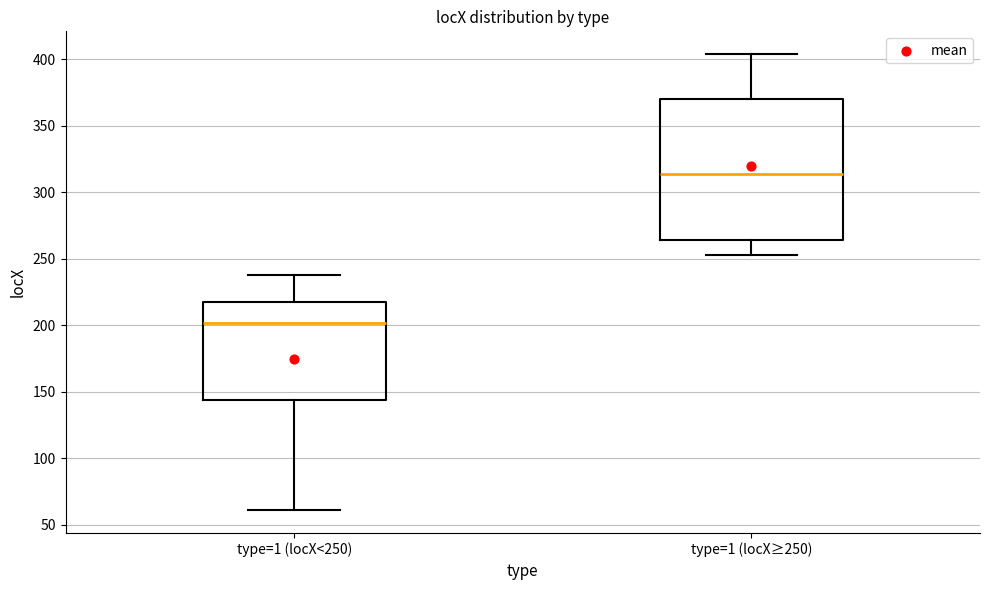

Reading left to right, transcribe this box plot: for each box, give where its median line is, the range the box spans, and where its two whiskers end, as read against the y-axis. The values are not printed on the chart, so give them approximately, as read against the axis.

type=1 (locX<250): median 200, box 145 to 220, whiskers 60 to 240
type=1 (locX≥250): median 315, box 265 to 370, whiskers 255 to 405